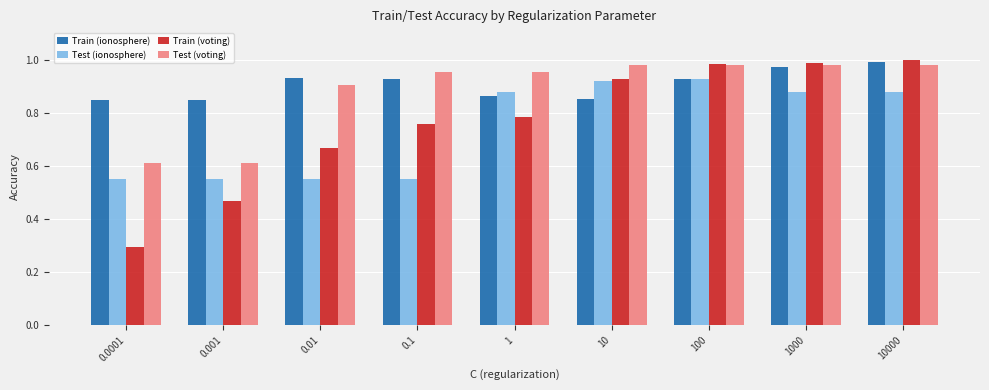

Is the value of Test (voting) at 0.1 greater than the value of Test (ionosphere) at 100?

Yes